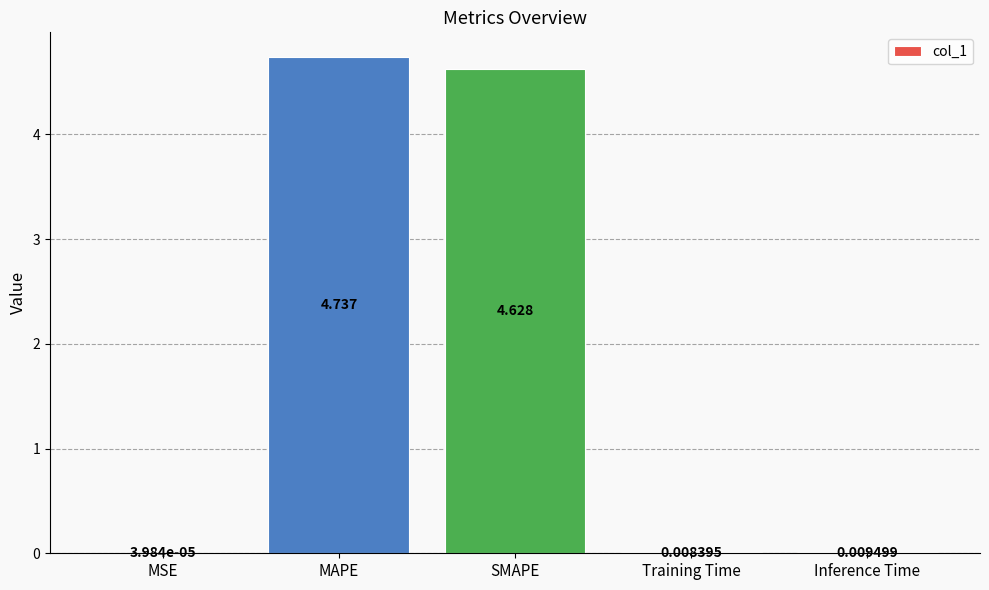

Where is the data nearest to the value 2?

Inference Time